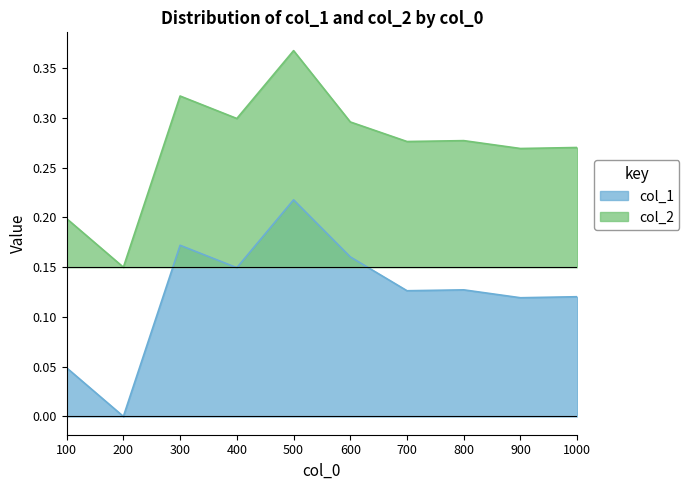

Is it true that col_2 equals 0.1 at 800?

False